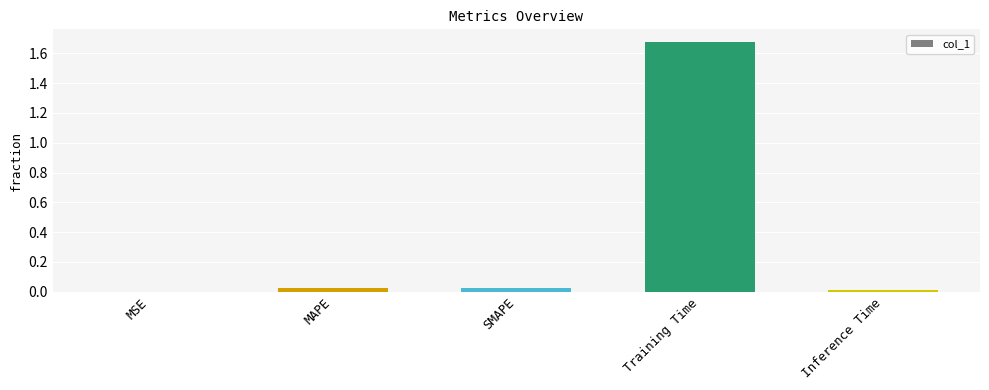

Which label corresponds to the largest value in the chart?

Training Time